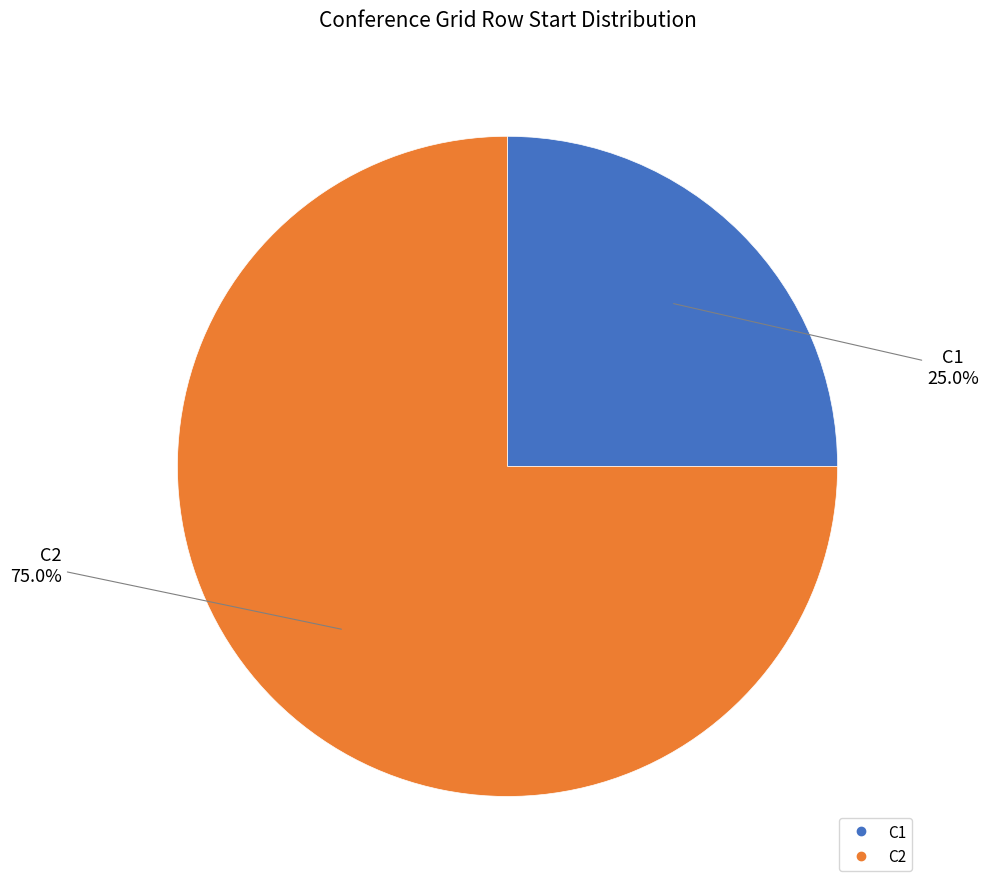

What is the ratio of the value at C2 to the value at C1?

3.0